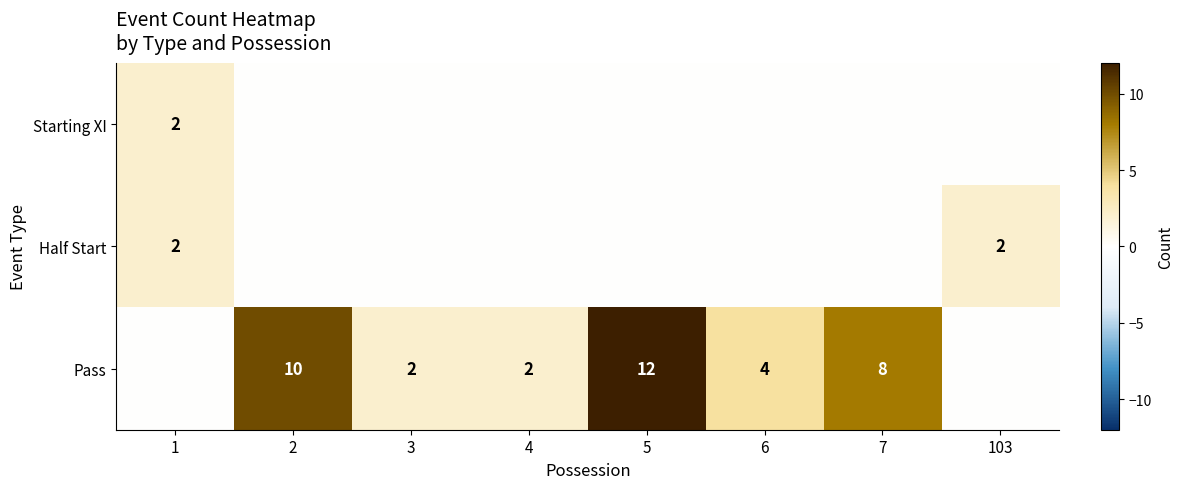

True or false: row_0 has a value of 0 at 3.

True